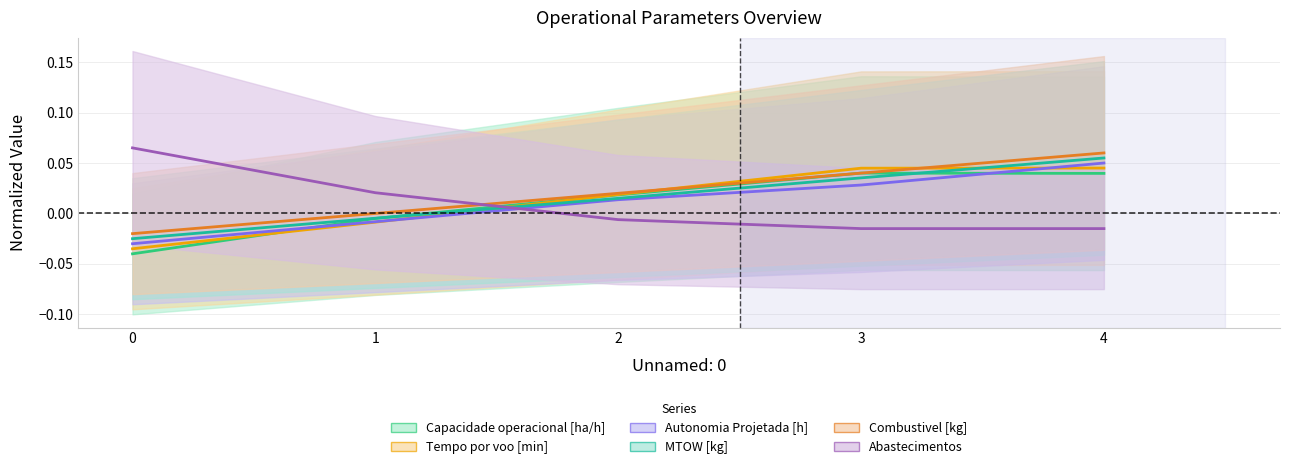

How many positive values does the Tempo por voo [min] series have?

3